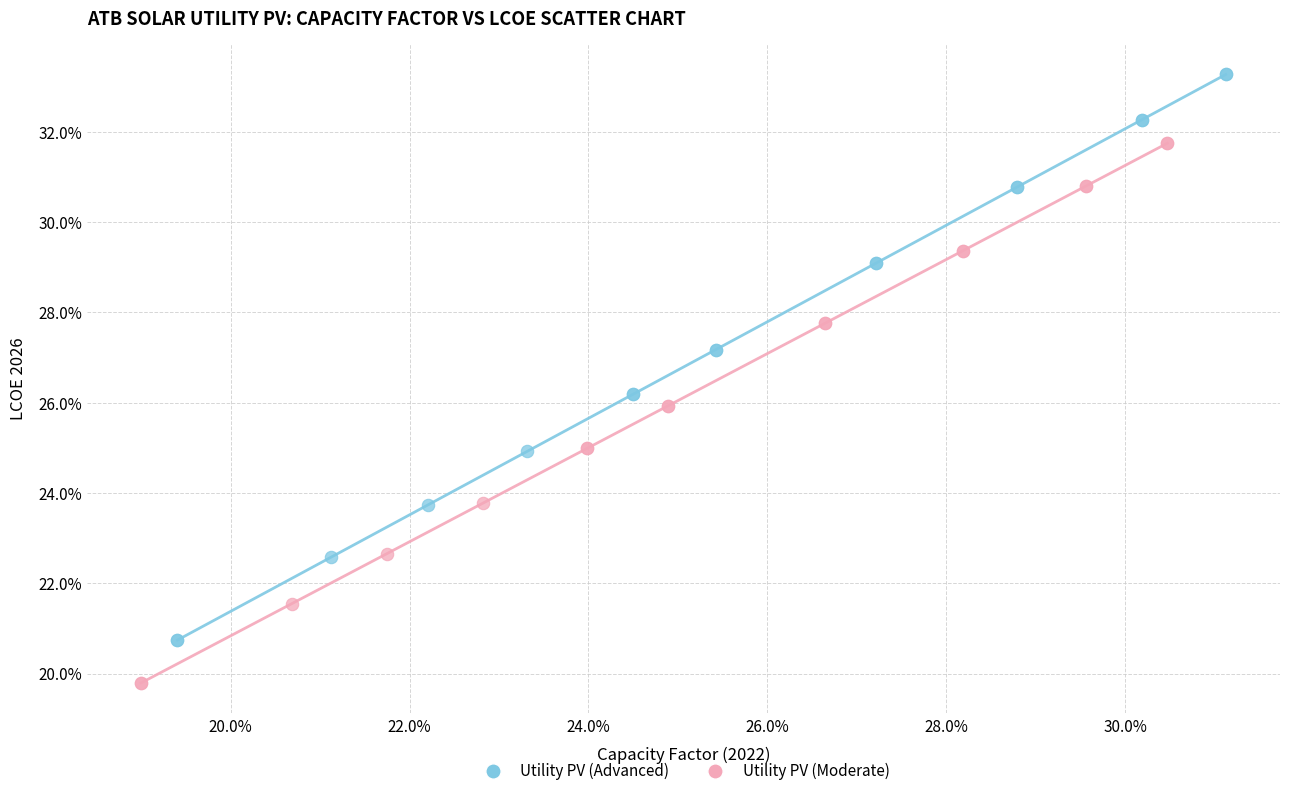

What are all the series names shown in the legend?

Utility PV (Advanced), Utility PV (Moderate)